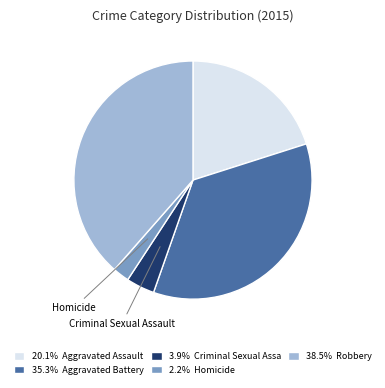

Does any single category account for the majority?

No